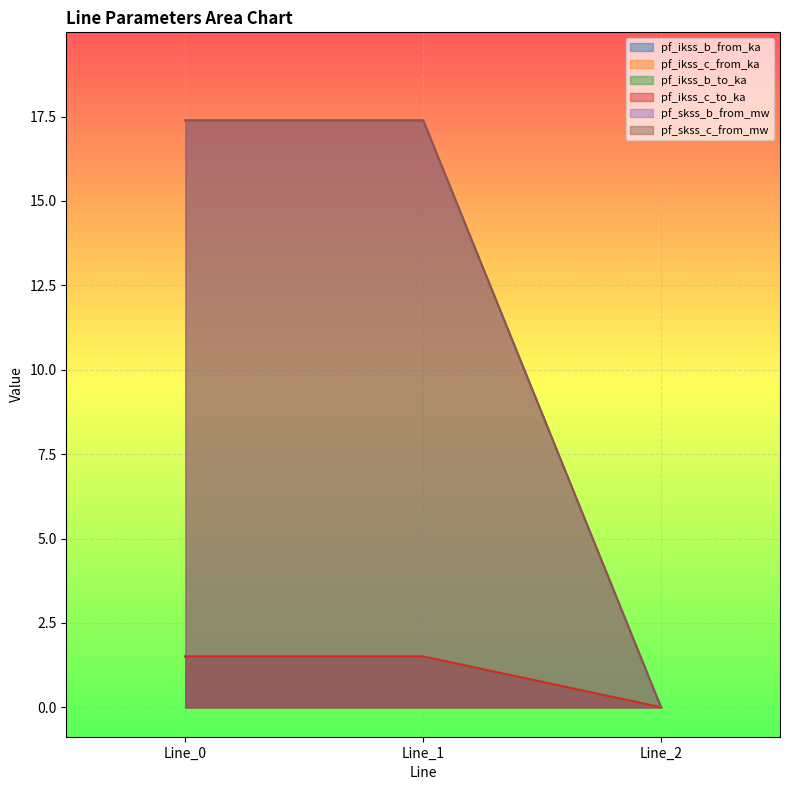

The value of pf_ikss_c_from_ka at Line_2 is 0.7. True or false?

False